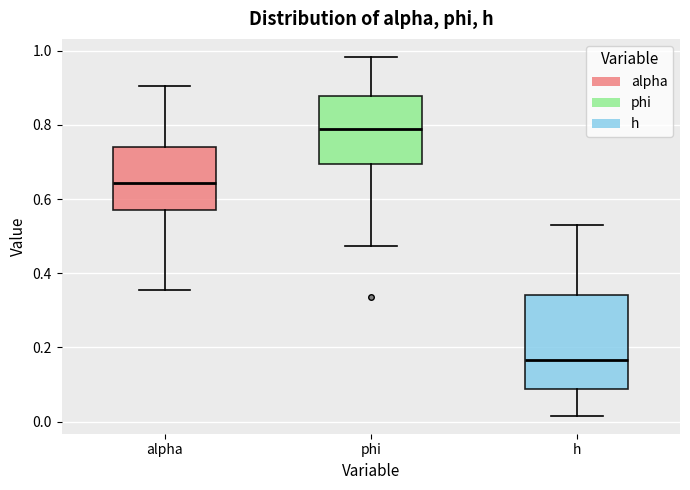

Reading left to right, transcribe this box plot: for each box, give where its median line is, the range the box spans, and where its two whiskers end, as read against the y-axis. The values are not printed on the chart, so give them approximately, as read against the axis.

alpha: median 0.64, box 0.58 to 0.74, whiskers 0.36 to 0.90
phi: median 0.78, box 0.70 to 0.88, whiskers 0.48 to 0.98
h: median 0.16, box 0.08 to 0.34, whiskers 0.02 to 0.52